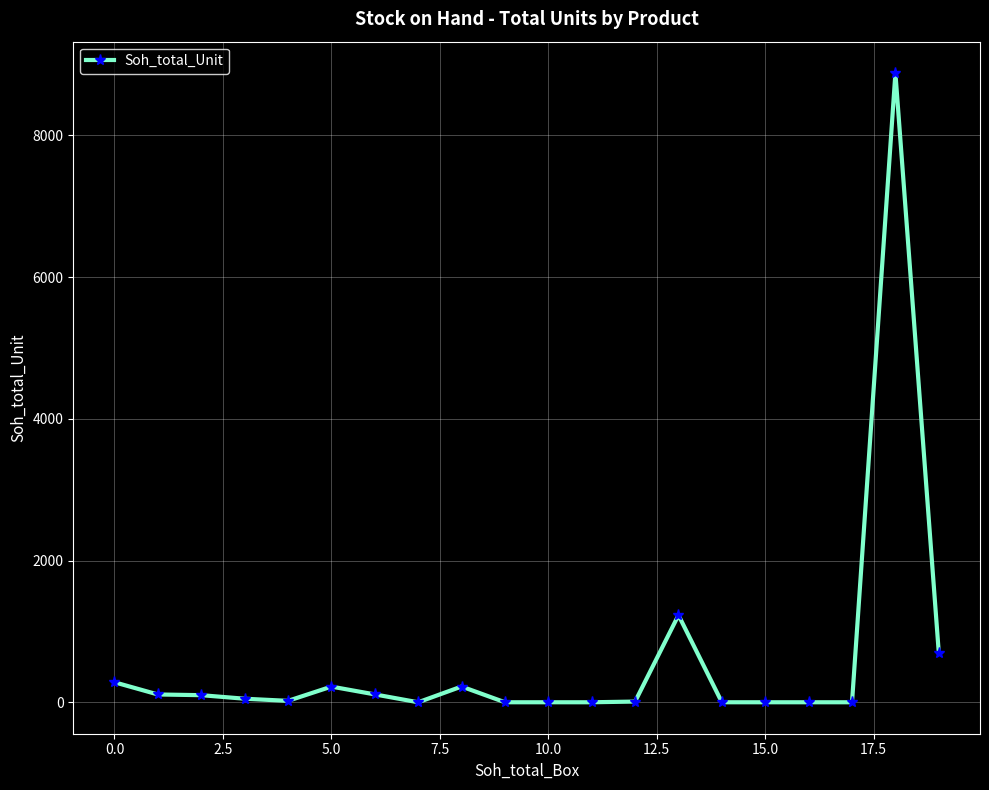

What is the average value?

597